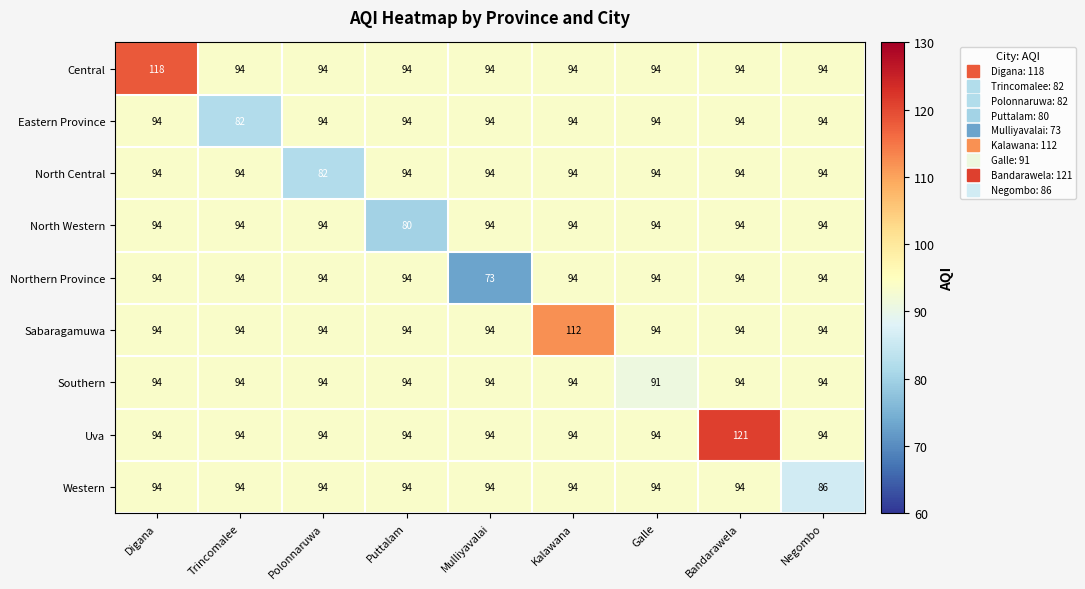

What is the highest value of the North Central series?

94